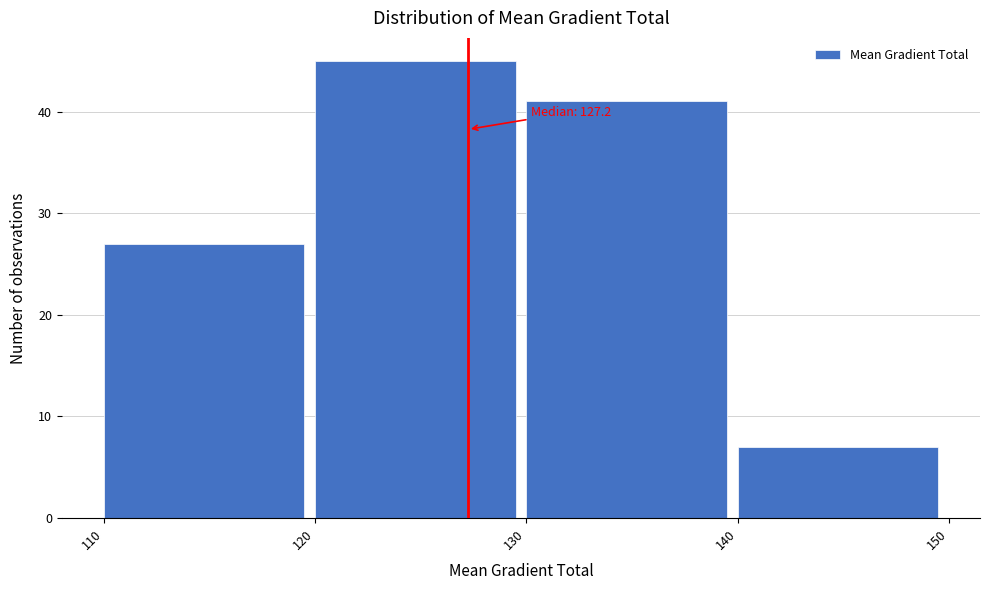

Which range on the x-axis has the tallest bar?

120 to 130